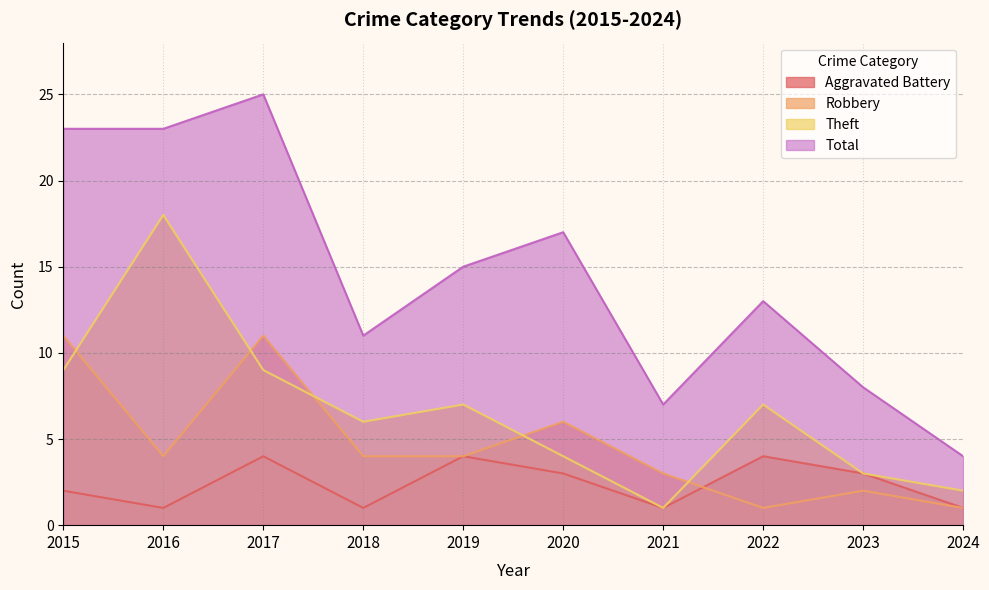

At 2016, list the series in order from largest to smallest.

Total, Theft, Robbery, Aggravated Battery